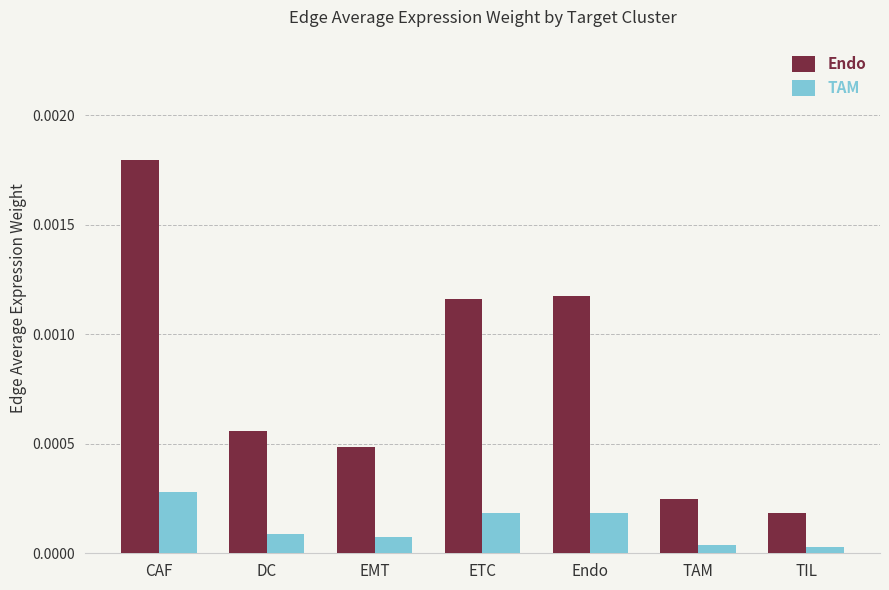

Does the chart contain any negative values?

No